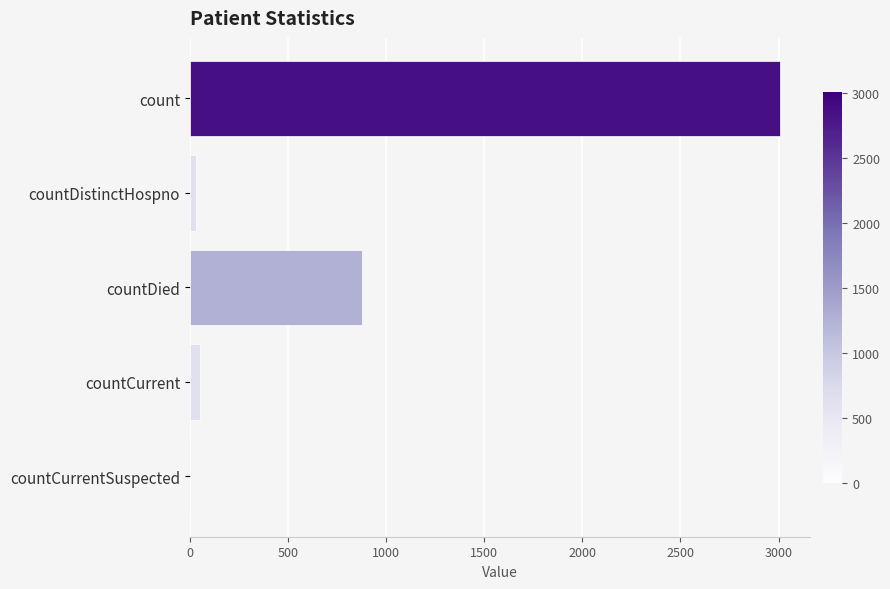

The chart shows a value of -1221 at countCurrentSuspected. True or false?

False